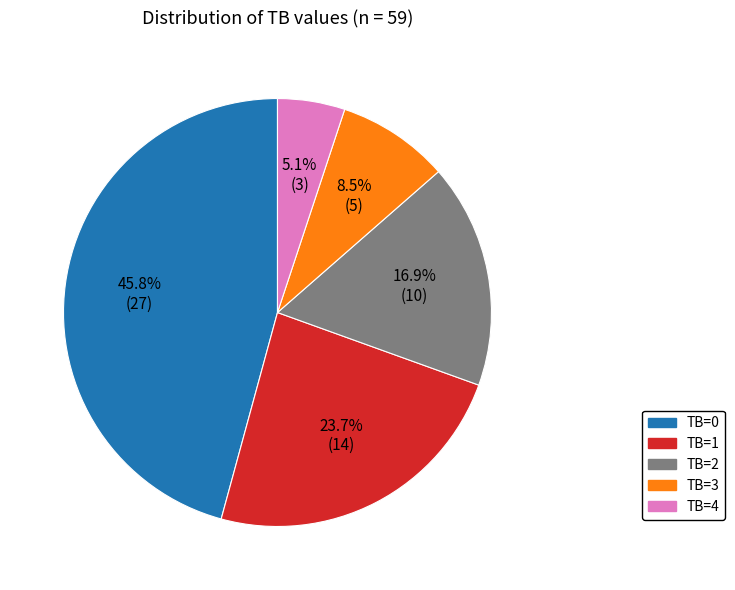

Which slice is the smallest?

TB=4